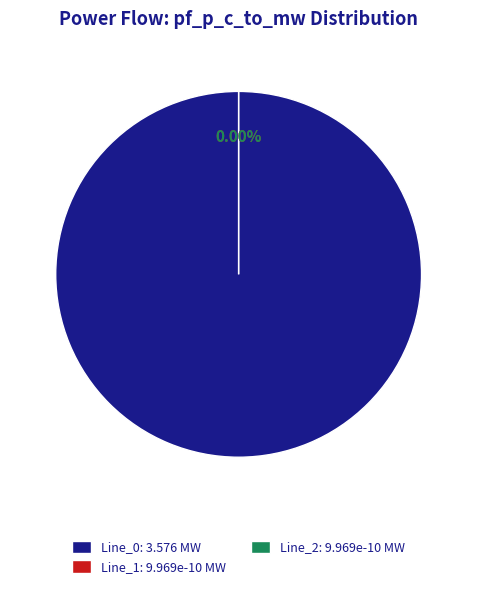

To the nearest percent, what is the combined percentage of Line_2 and Line_0?

100%